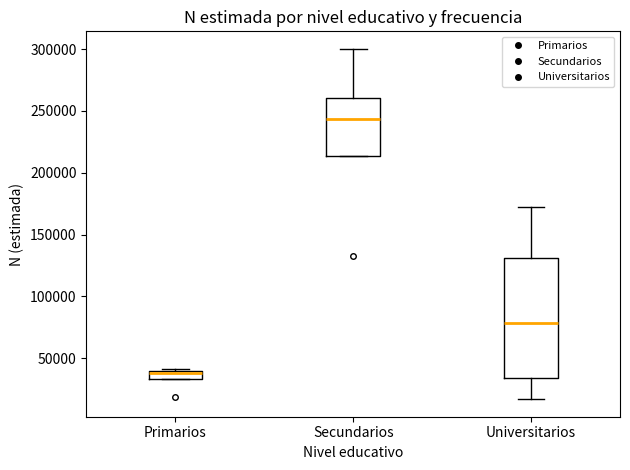

Comparing the boxes themselves (not the whiskers), which one is the tallest?

Universitarios